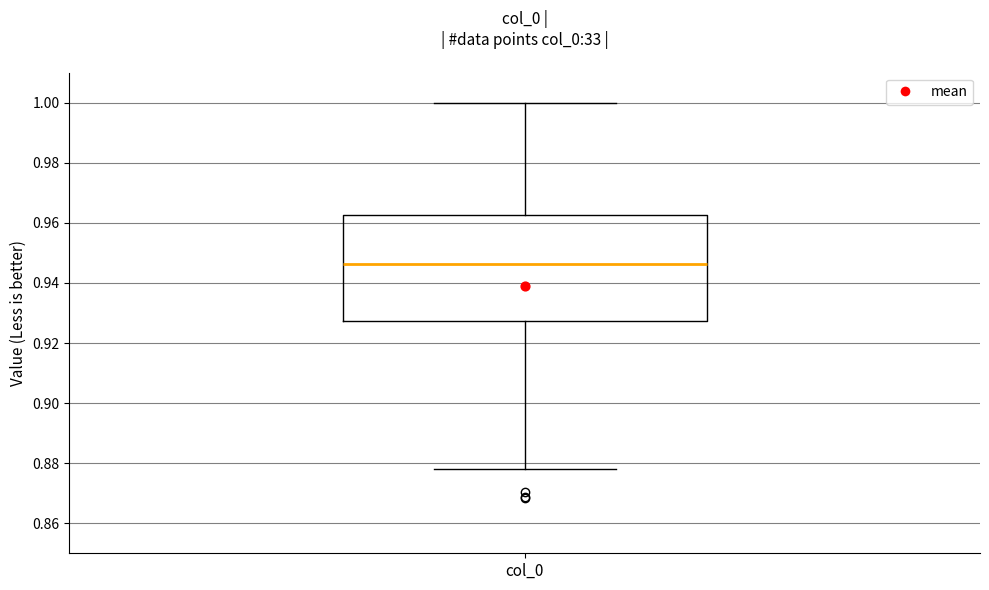

Transcribe this box plot: give where the median line is, the range the box spans, and where the two whiskers end, as read against the y-axis. The values are not printed on the chart, so give them approximately, as read against the axis.

median 0.946, box 0.928 to 0.962, whiskers 0.878 to 1.000